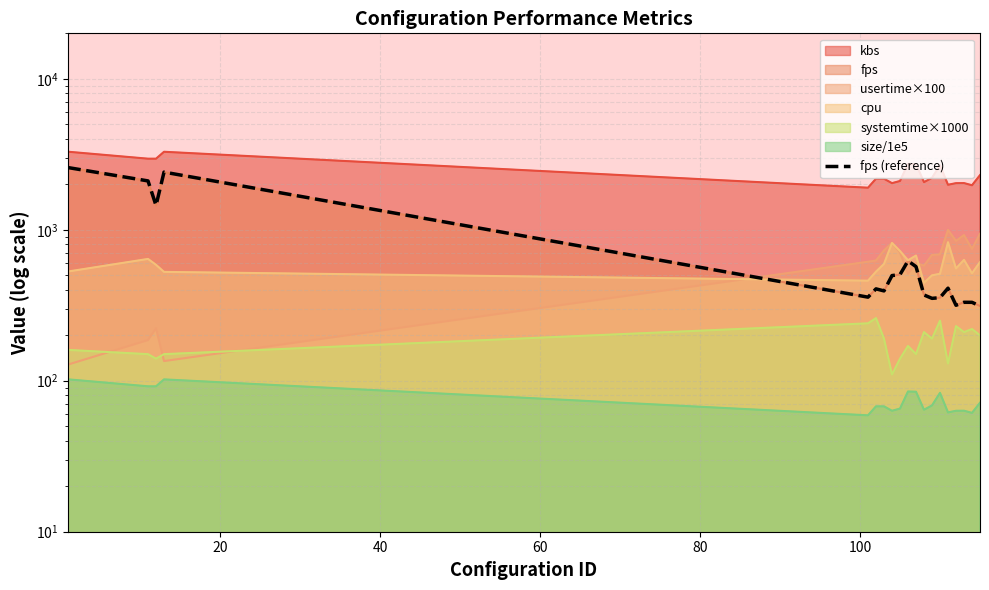

Does the chart have visible grid lines?

Yes